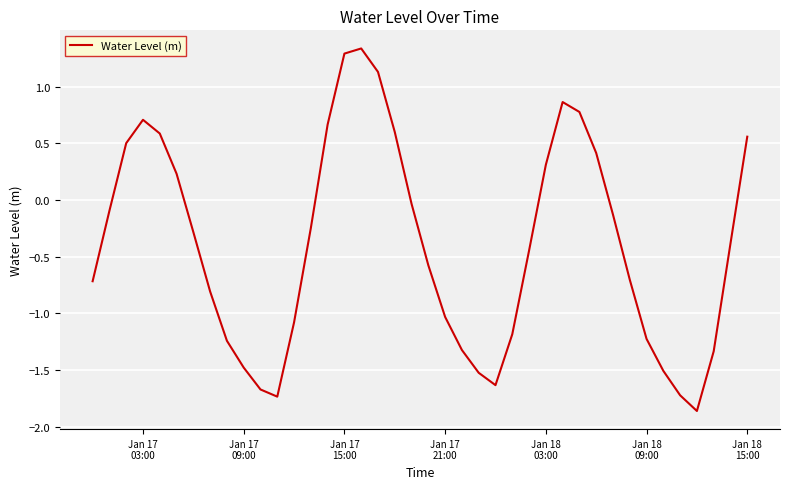

What is the difference between the maximum and minimum values?

3.2